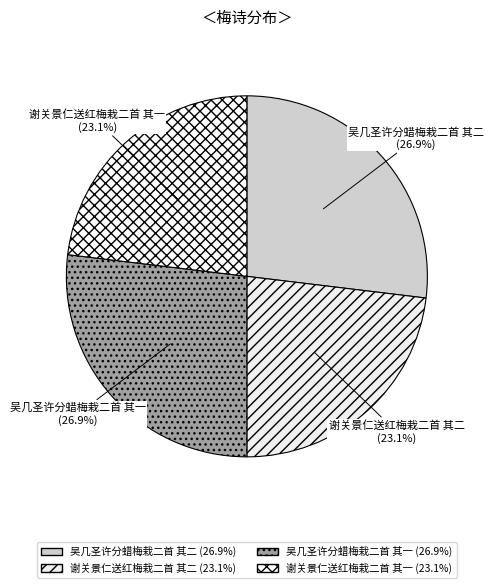

To the nearest percent, what portion does 谢关景仁送红梅栽二首 其二 represent?

23%